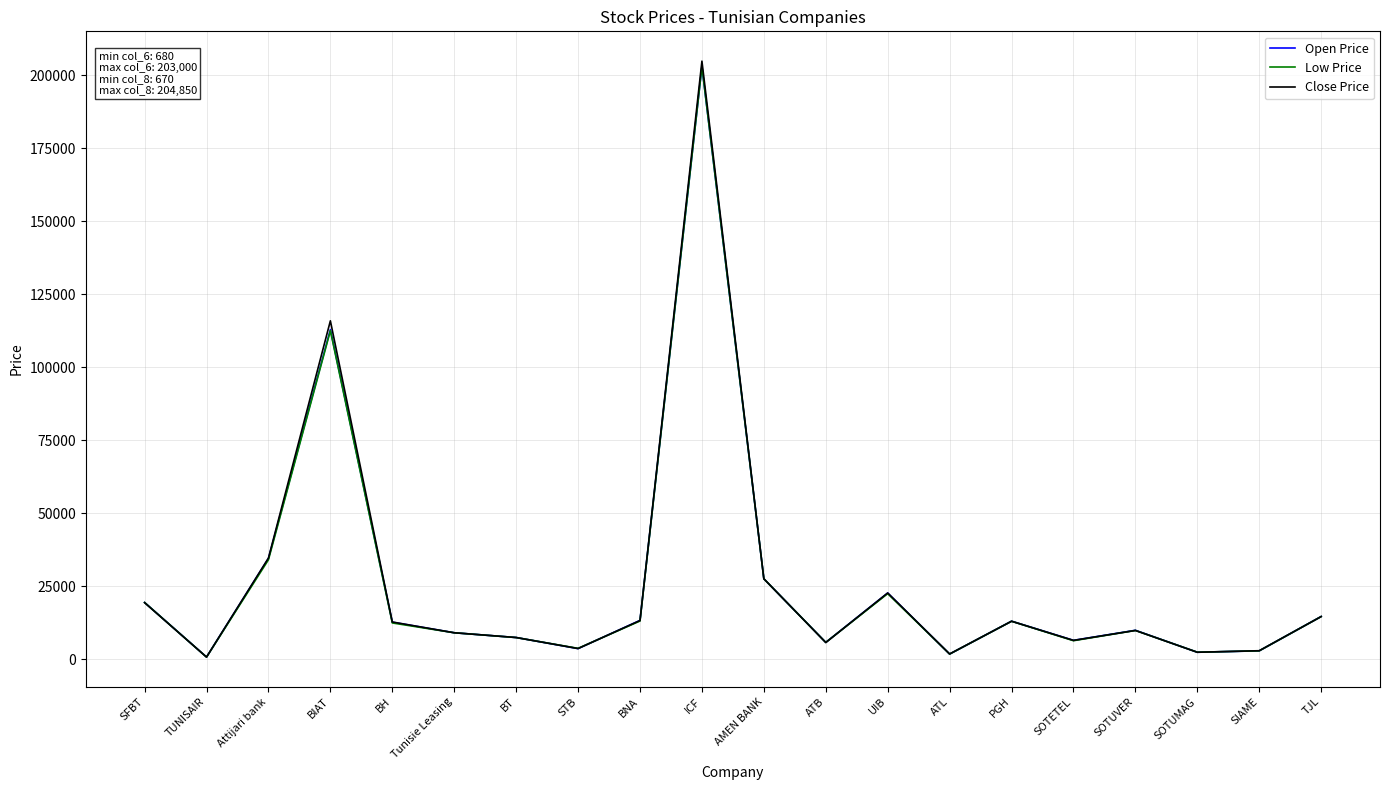

Rank the series by their average value, from highest to lowest.

Close Price, Open Price, Low Price